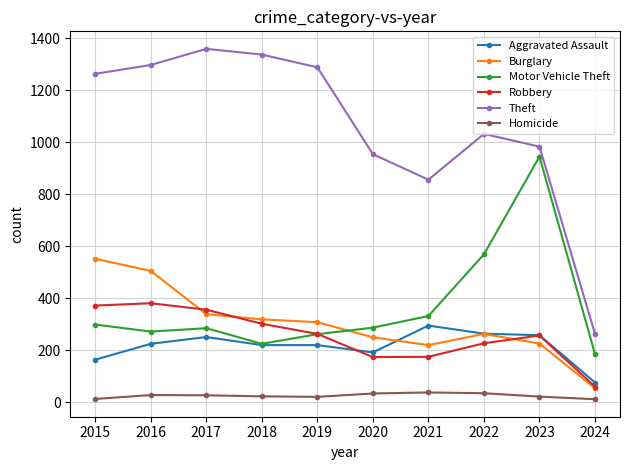

What is the difference between the maximum and minimum values in the Burglary series?

498